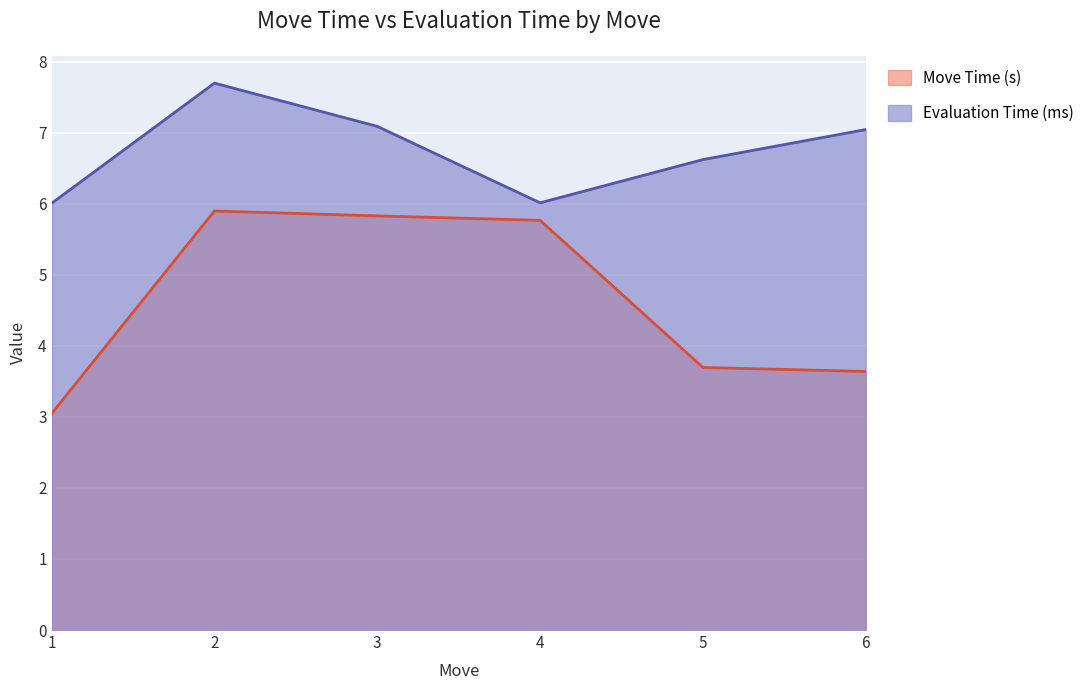

Which label corresponds to the largest value in the chart?

2